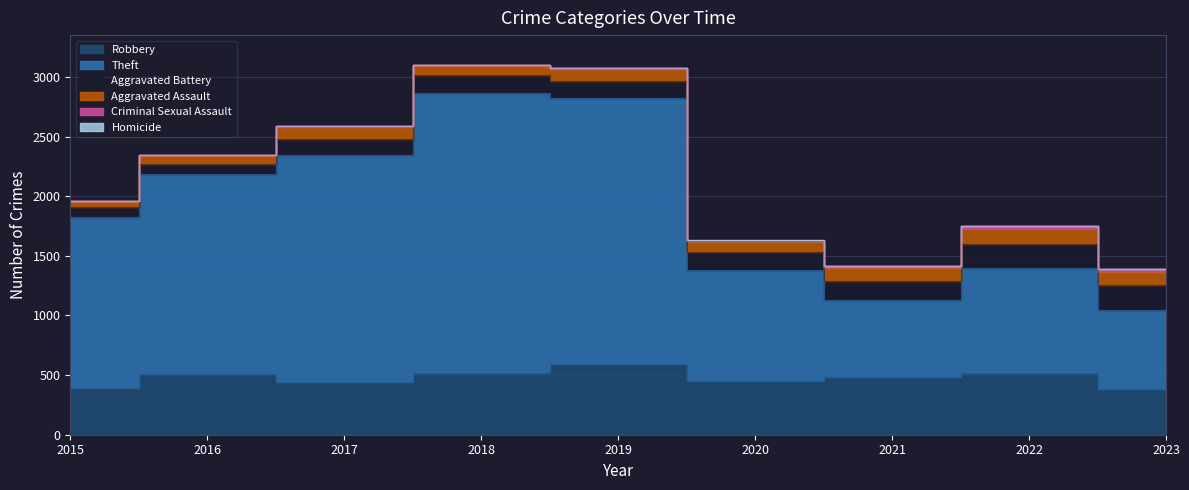

How many values in the Aggravated Battery series are below 150?

4